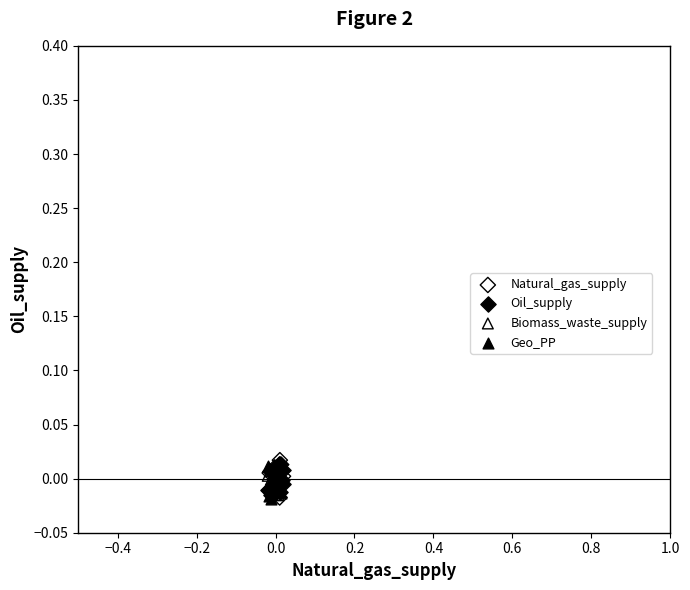

What are all the series names shown in the legend?

Natural_gas_supply, Oil_supply, Biomass_waste_supply, Geo_PP